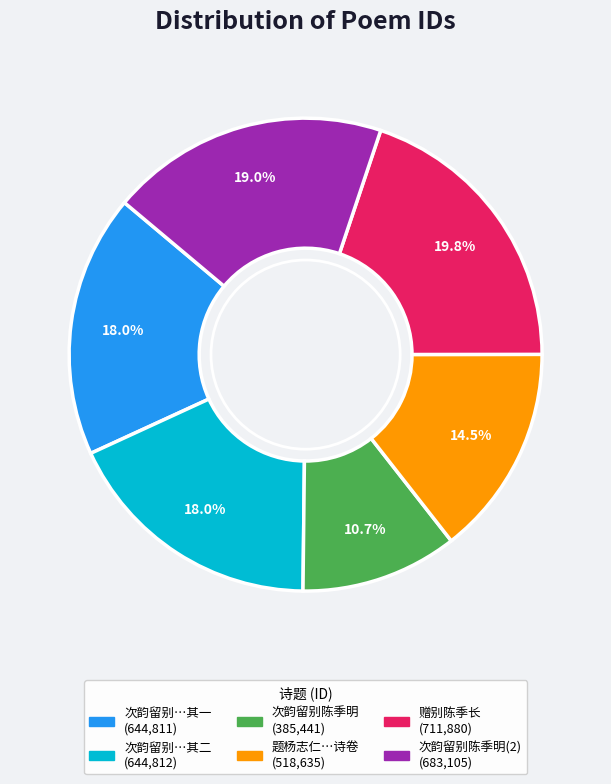

Is there any slice that represents more than half of the pie?

No